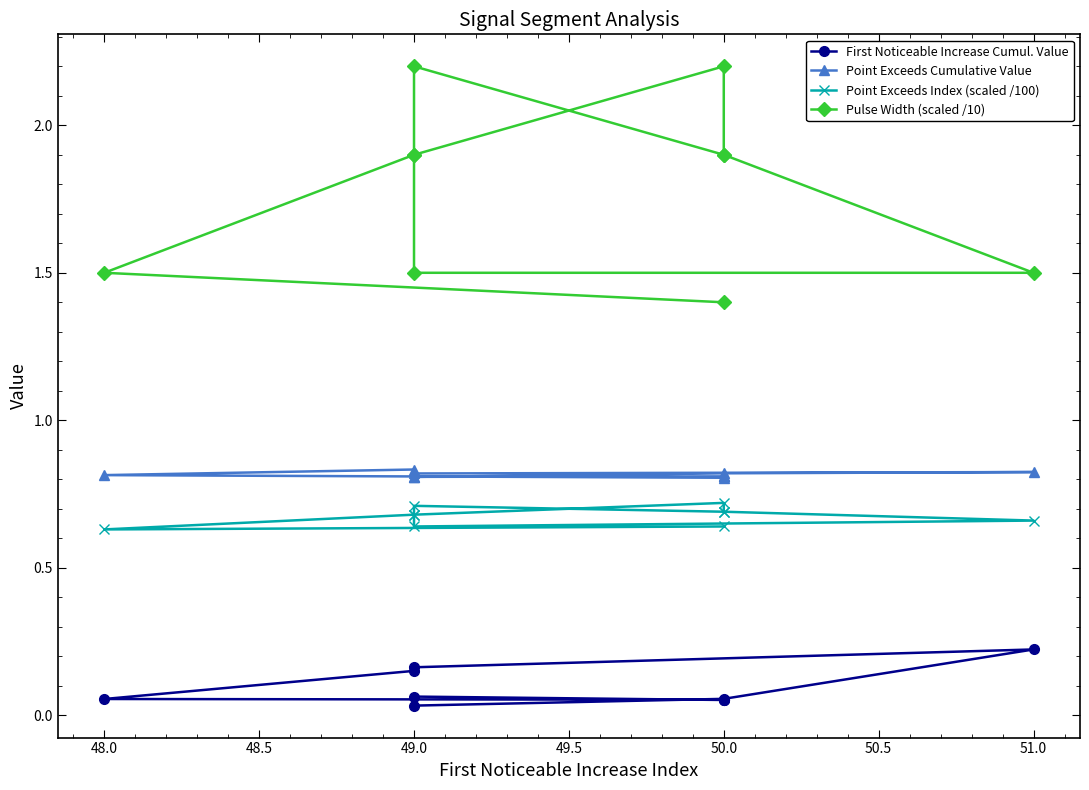

Does the chart display data point markers on the line(s)?

Yes